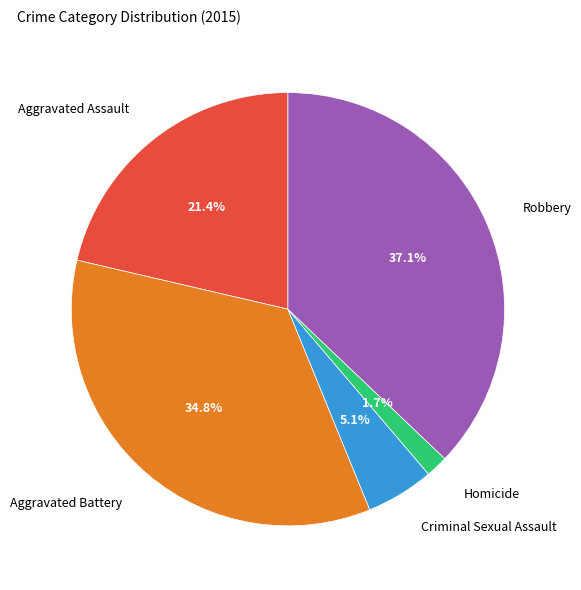

Rank the categories by value from lowest to highest.

Homicide, Criminal Sexual Assault, Aggravated Assault, Aggravated Battery, Robbery